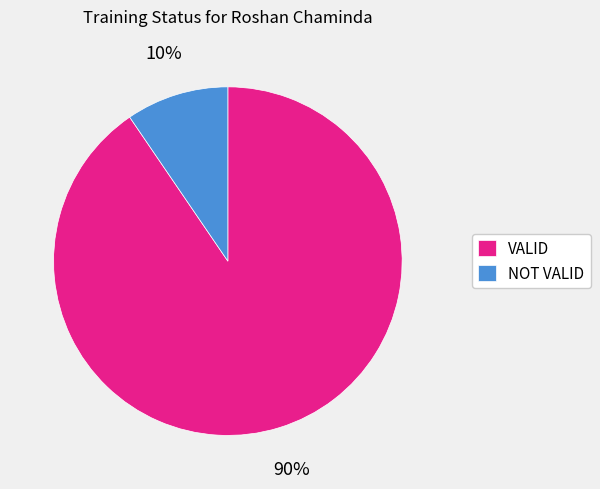

Rank the categories by value from lowest to highest.

NOT VALID, VALID